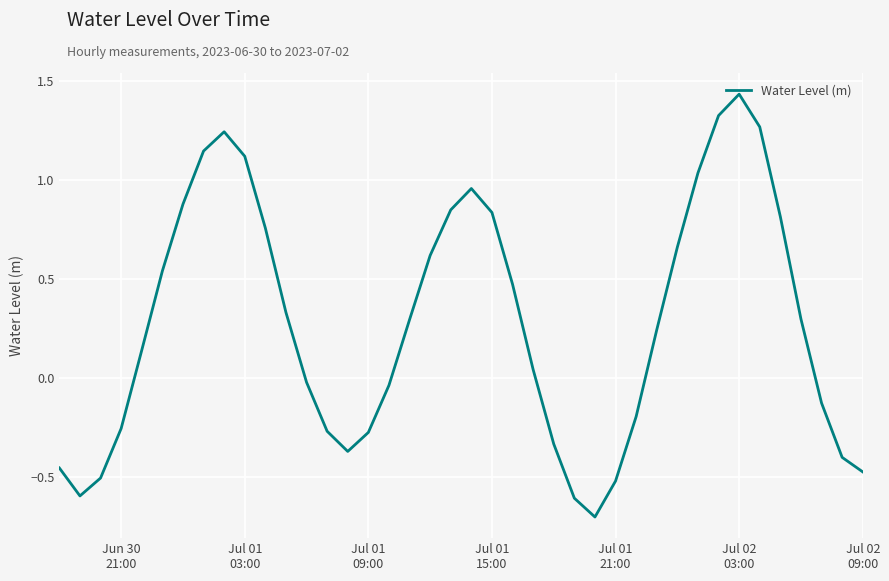

What is the difference between the maximum and minimum values?

2.1